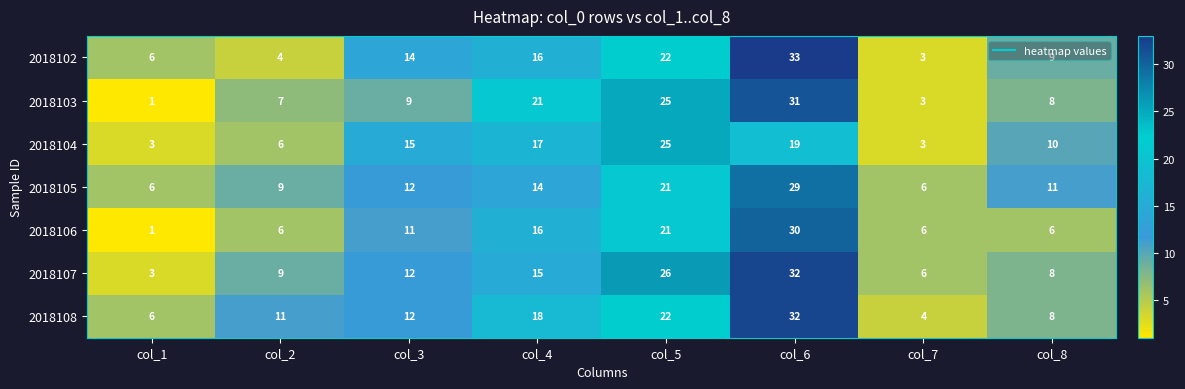

Is it true that 2018108 equals 32 at col_6?

True